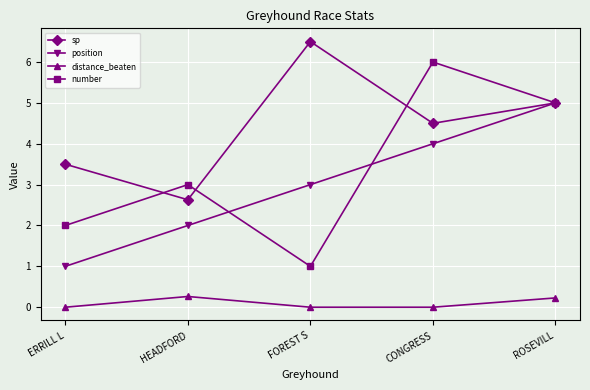

Reading left to right, transcribe all the data shown in this chart.

sp: 3.5	2.6	6.5	4.5	5.0
position: 1.0	2.0	3.0	4.0	5.0
distance_beaten: 0.0	0.3	0.0	0.0	0.2
number: 2.0	3.0	1.0	6.0	5.0